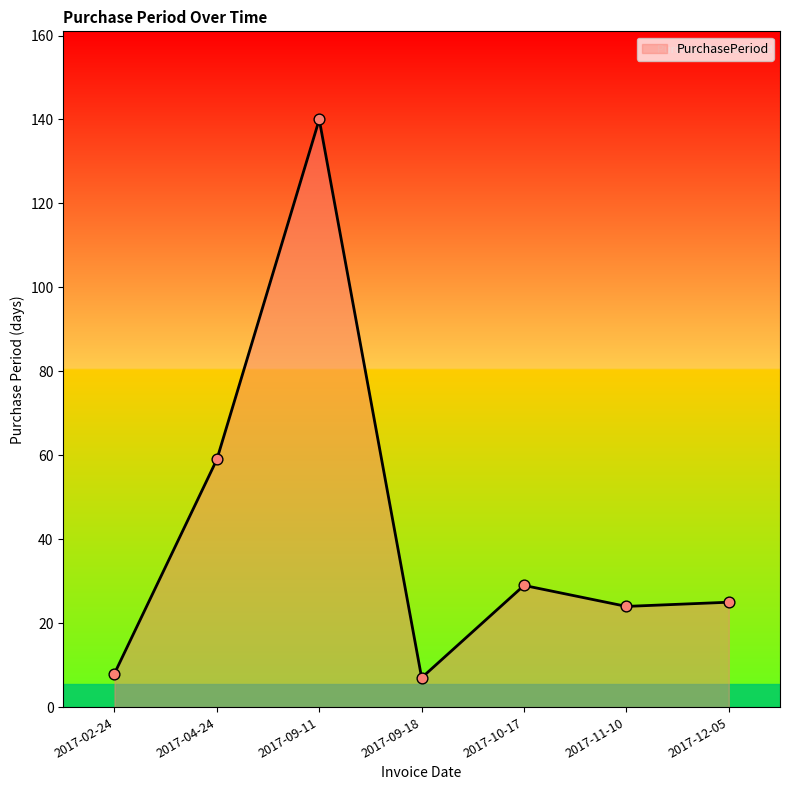

What is the change in value from 2017-04-24 to 2017-09-11?

+81